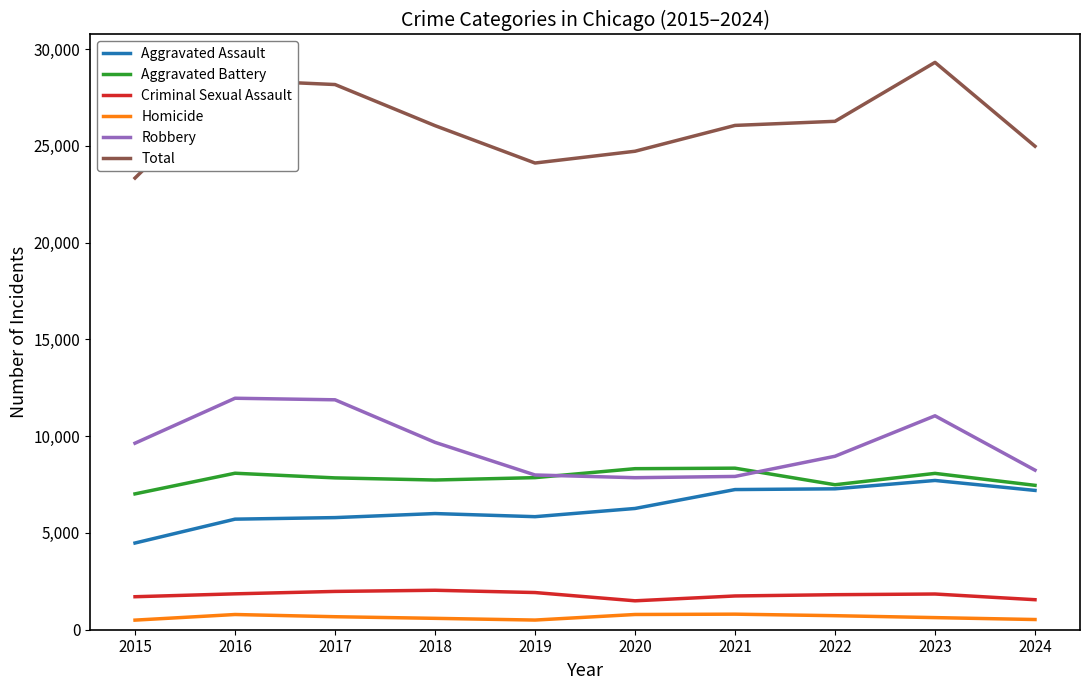

What is the difference between the highest and lowest values at 2017?

27497